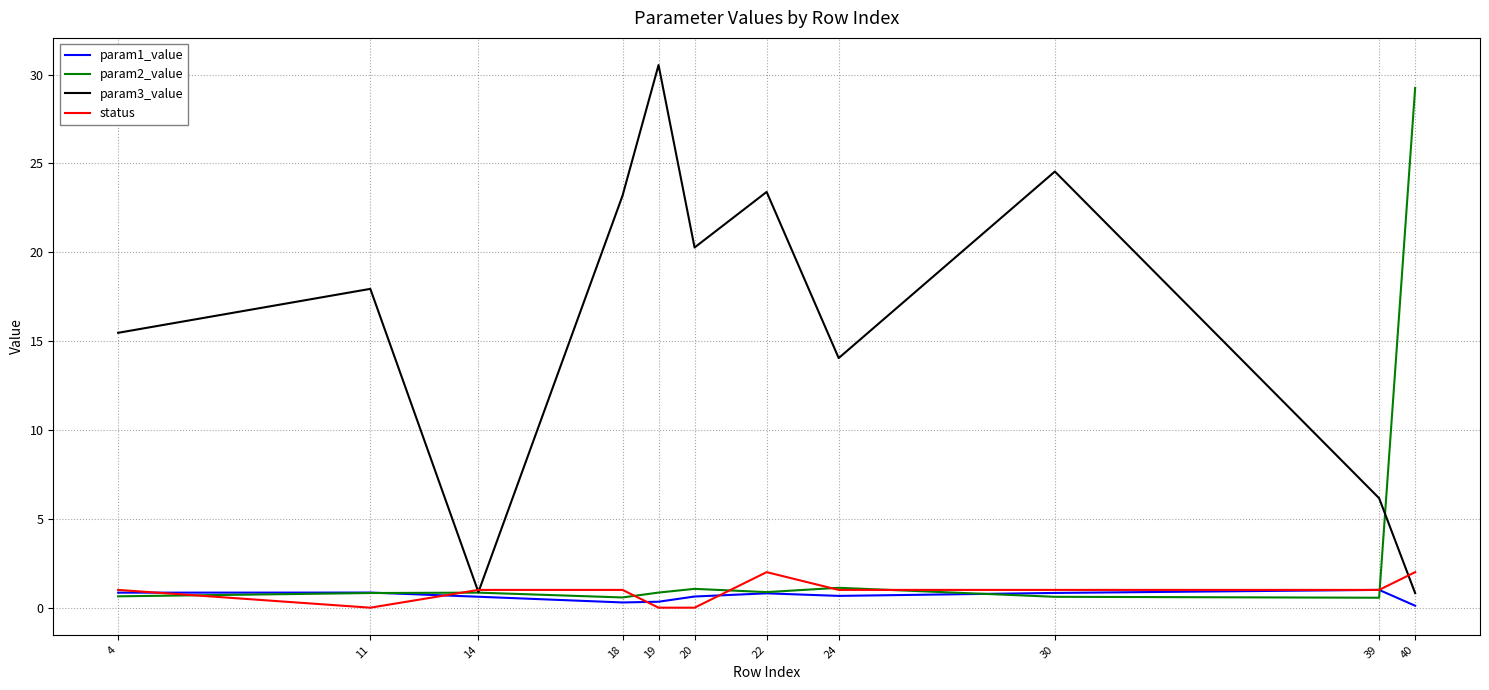

What is the sum of all param1_value values?

7.0